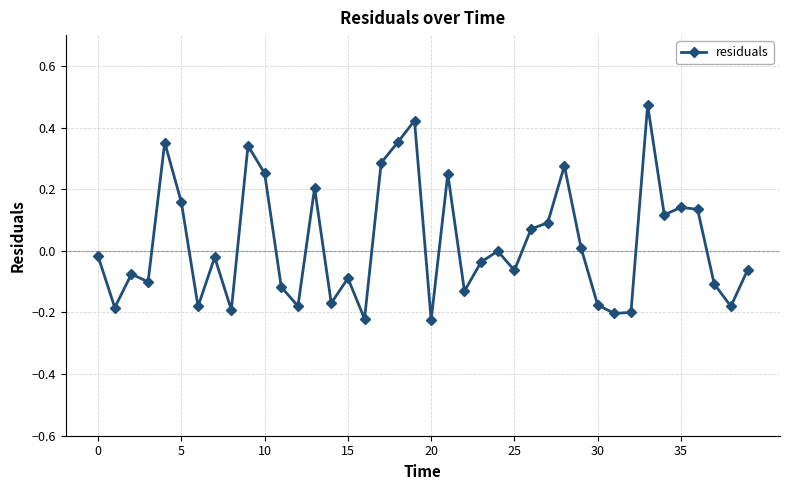

Is this an area chart (filled region under the line)?

No